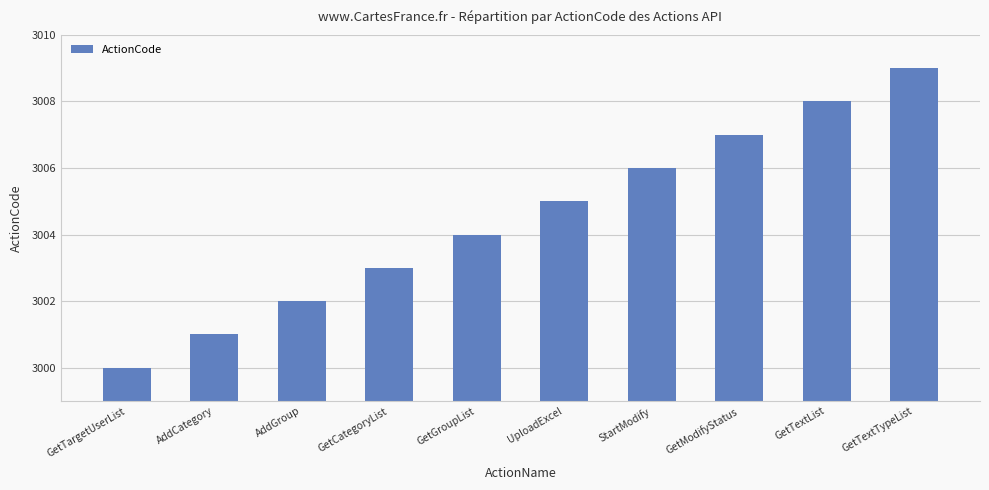

Which label corresponds to the smallest value in the chart?

GetTargetUserList